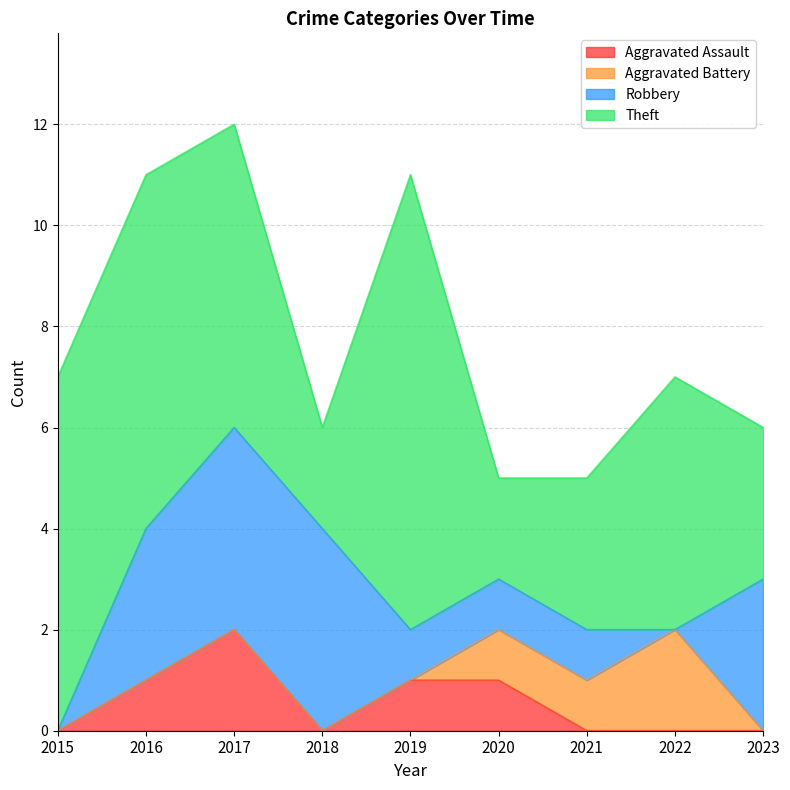

What is the difference between the Robbery values at 2022 and 2018?

4